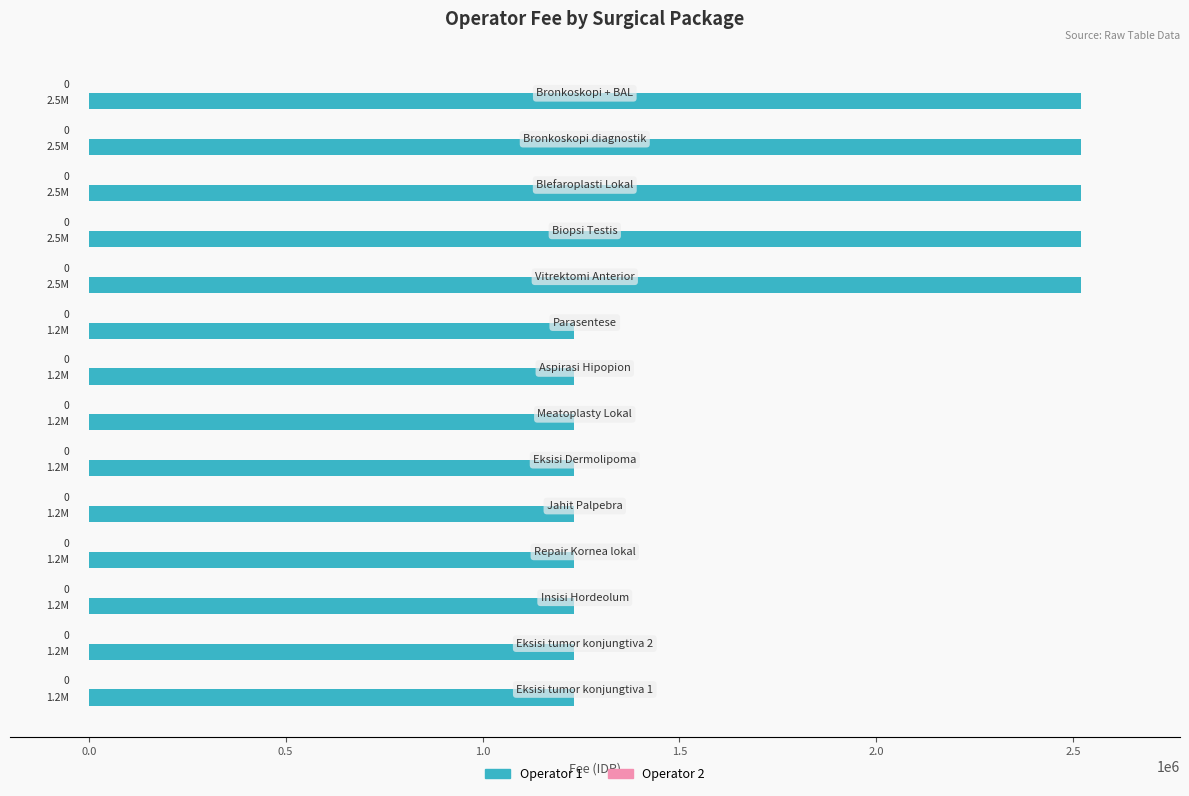

Are the bars horizontal?

Yes